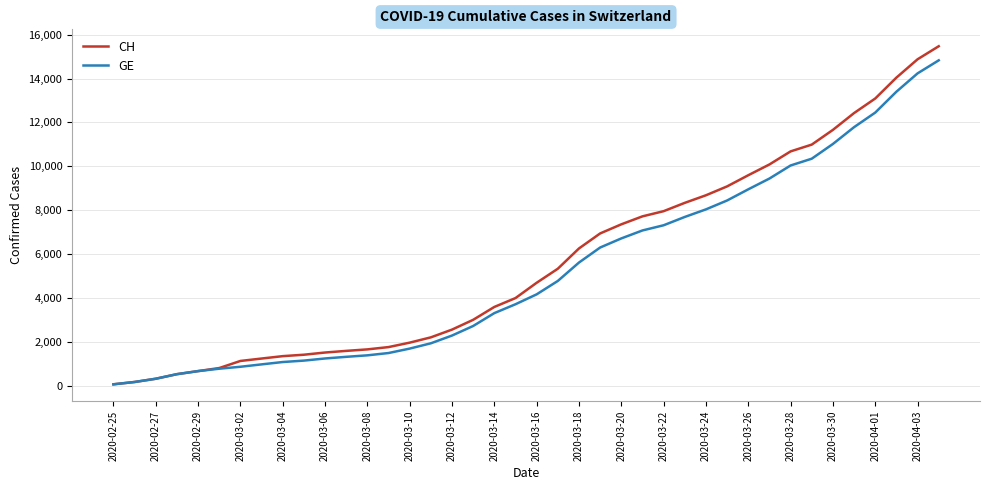

What is the greatest value displayed?

15470